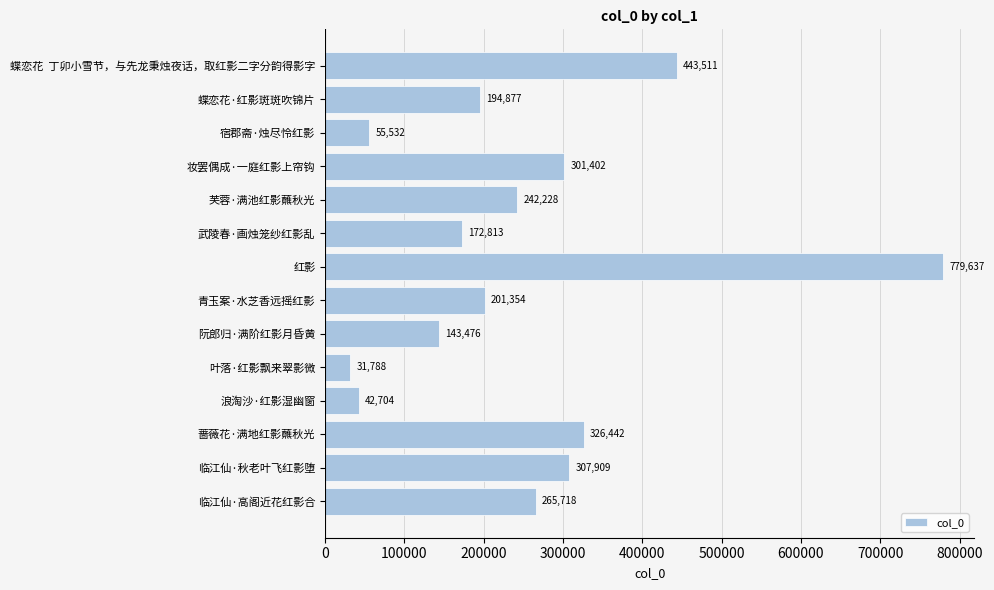

Are the bars horizontal?

Yes